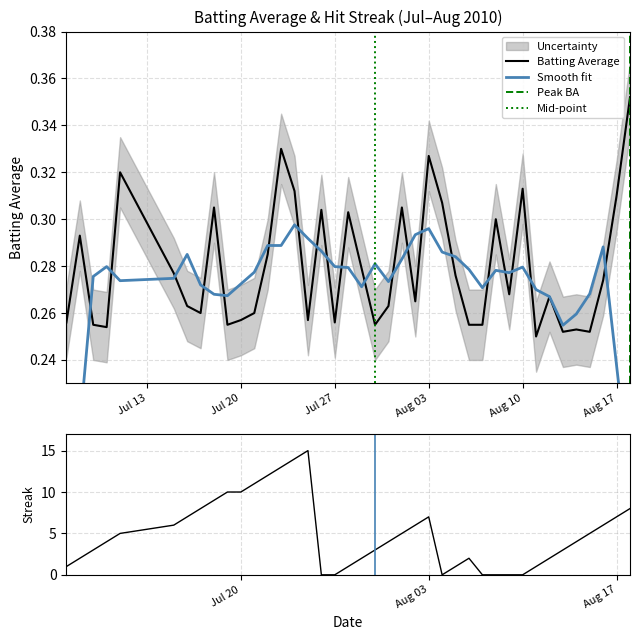

What is the value of the Batting Average point at the 38th from the left?

0.3